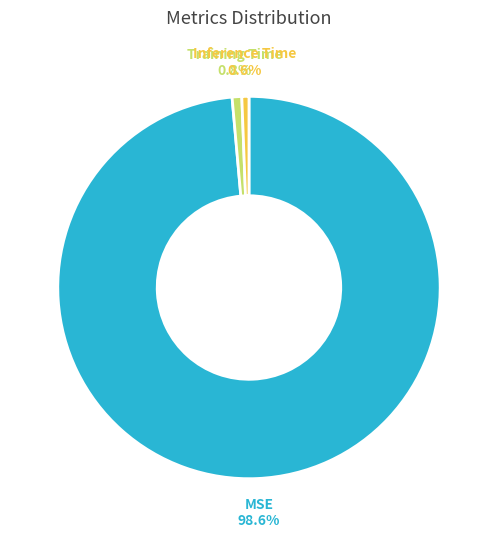

What is the largest slice in the pie chart?

MSE